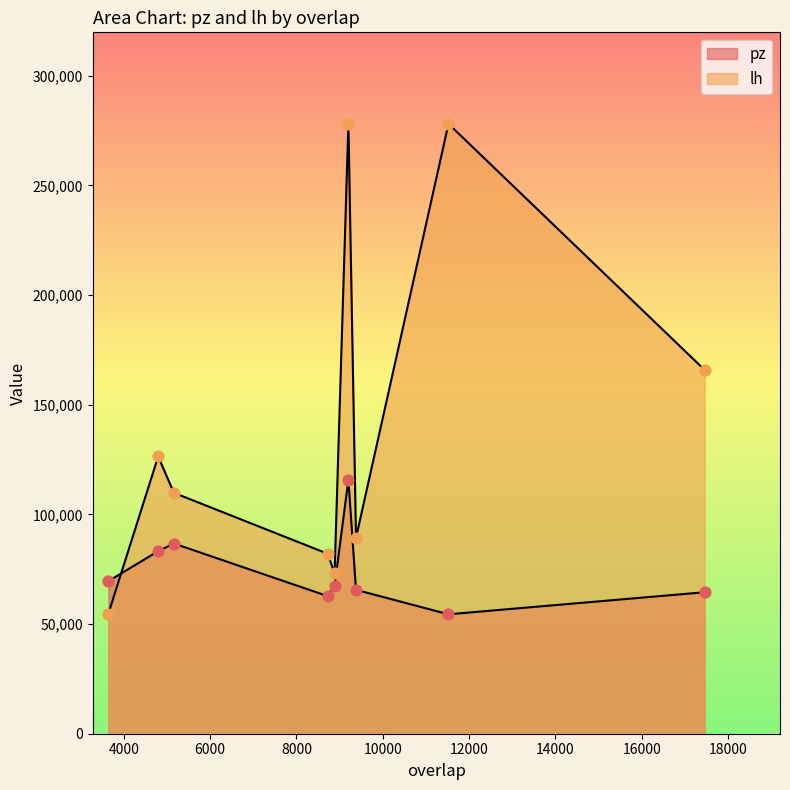

What is the total value across all series at 8885?

140559